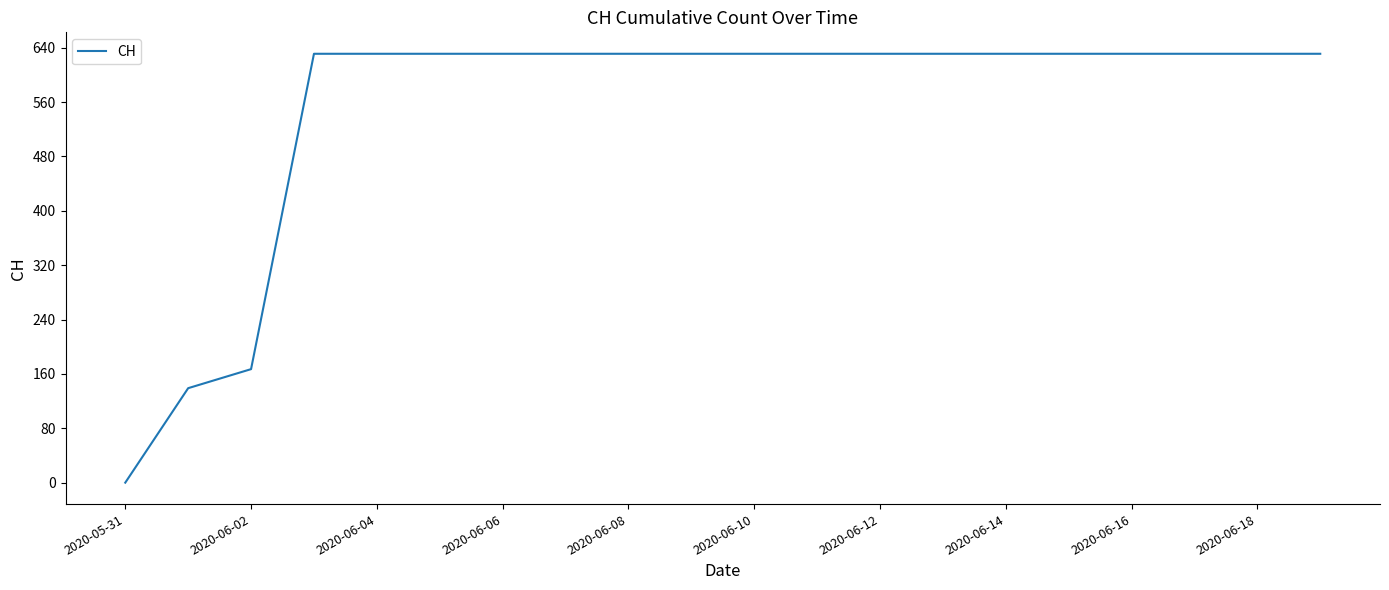

What is the difference between the maximum and minimum values?

631